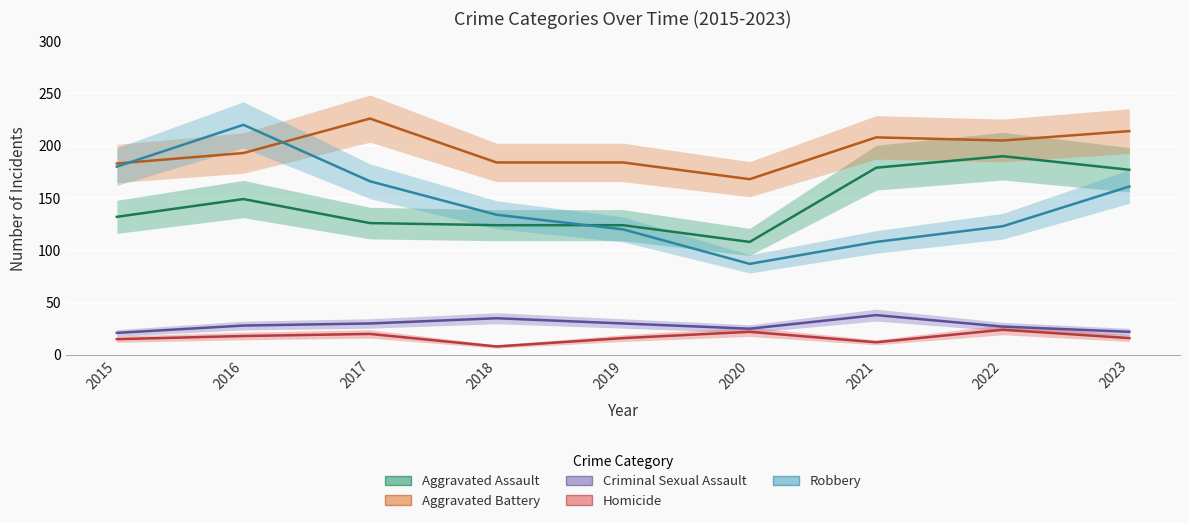

Reading right to left, transcribe all the data shown in this chart.

Aggravated Assault: 2023=177	2022=190	2021=179	2020=108	2019=124	2018=124	2017=126	2016=149	2015=132
Aggravated Battery: 2023=214	2022=205	2021=208	2020=168	2019=184	2018=184	2017=226	2016=193	2015=183
Criminal Sexual Assault: 2023=22	2022=27	2021=38	2020=25	2019=30	2018=35	2017=30	2016=28	2015=21
Homicide: 2023=16	2022=24	2021=12	2020=22	2019=16	2018=8	2017=20	2016=18	2015=15
Robbery: 2023=161	2022=123	2021=108	2020=87	2019=120	2018=134	2017=166	2016=220	2015=180